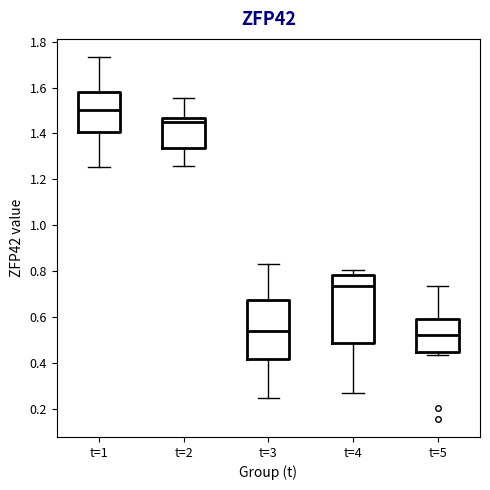

Reading left to right, read every box against the y-axis: the position of its median line, the range the box covers, and the ends of its whiskers. The values are not printed on the chart, so give them approximately, as read against the axis.

t=1: median 1.50, box 1.40 to 1.58, whiskers 1.26 to 1.74
t=2: median 1.44, box 1.34 to 1.46, whiskers 1.26 to 1.56
t=3: median 0.54, box 0.42 to 0.68, whiskers 0.24 to 0.82
t=4: median 0.74, box 0.48 to 0.78, whiskers 0.26 to 0.80
t=5: median 0.52, box 0.44 to 0.60, whiskers 0.44 (just below the box's lower edge) to 0.74